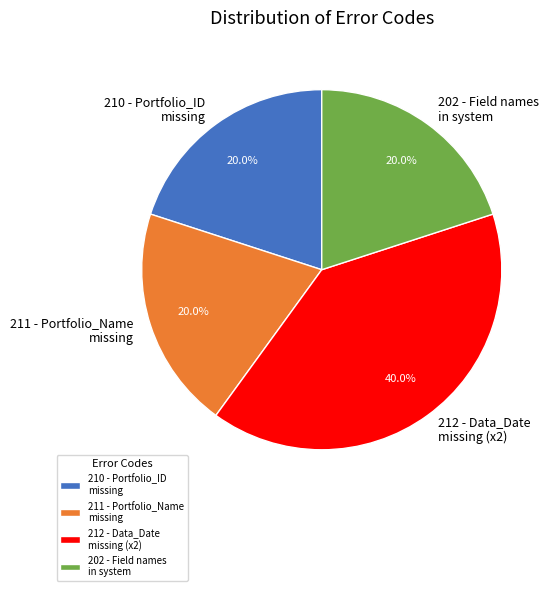

Approximately how many times larger is the value at 202 - Field names in system compared to 211 - Portfolio_Name missing?

1.0